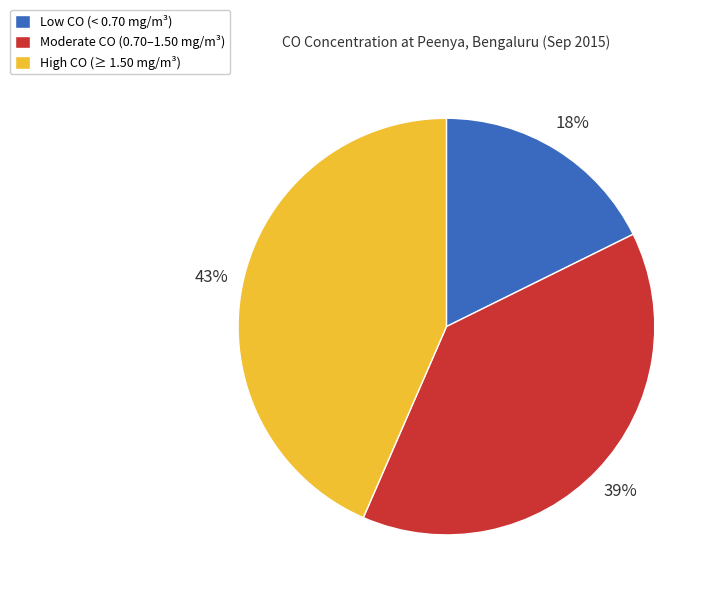

Count the number of slices in the pie.

3